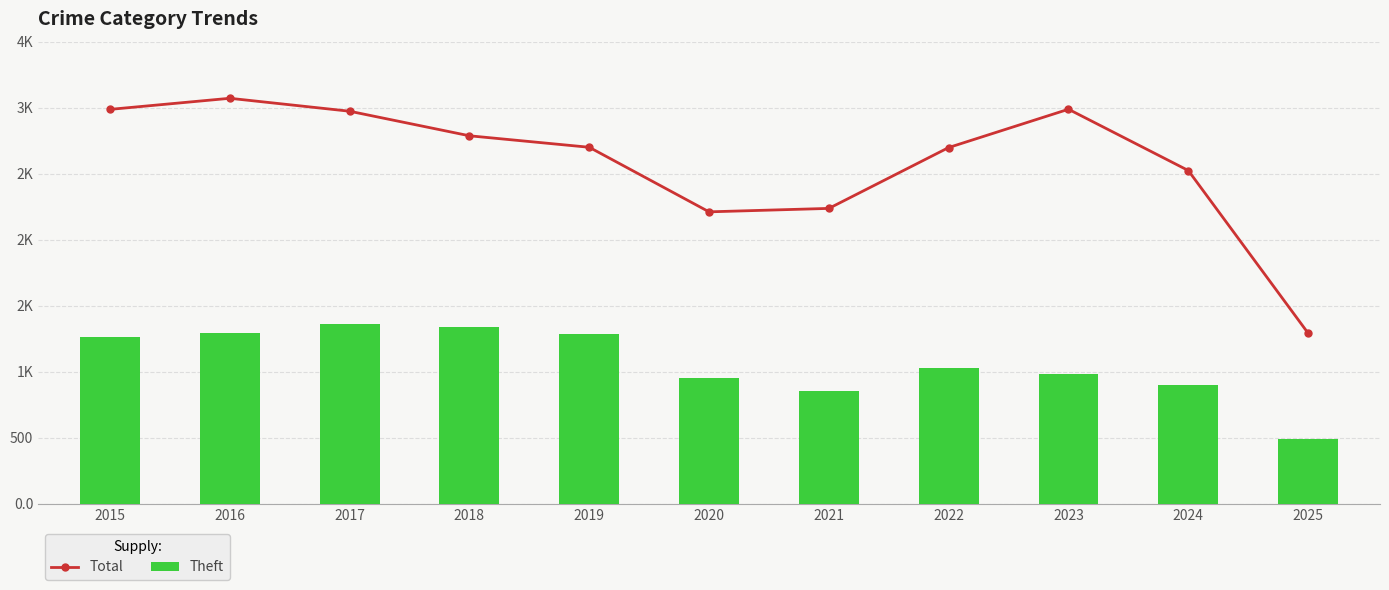

What is the maximum value shown in the chart?

3071